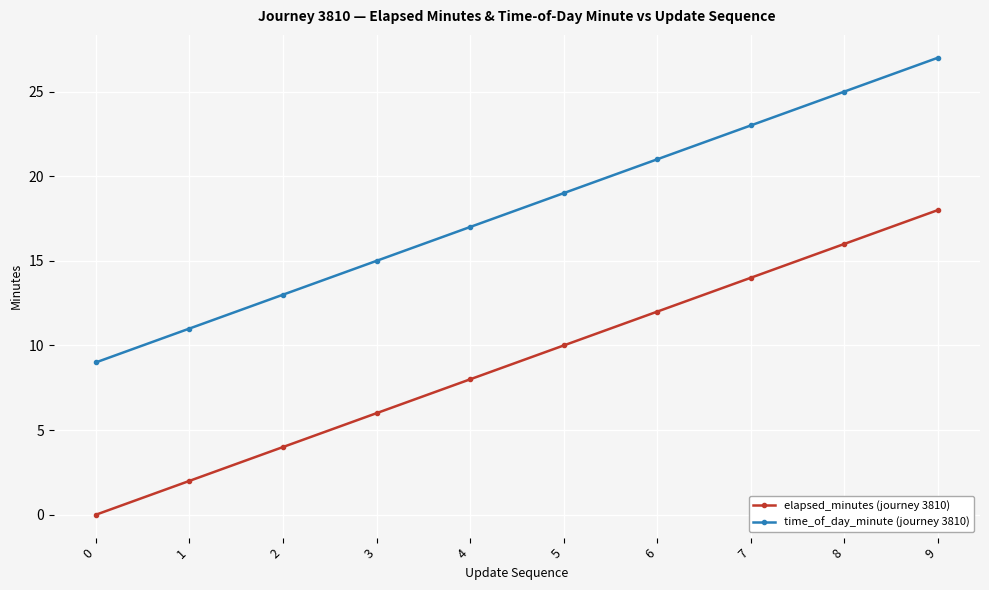

At how many categories does at least one series exceed 14?

7